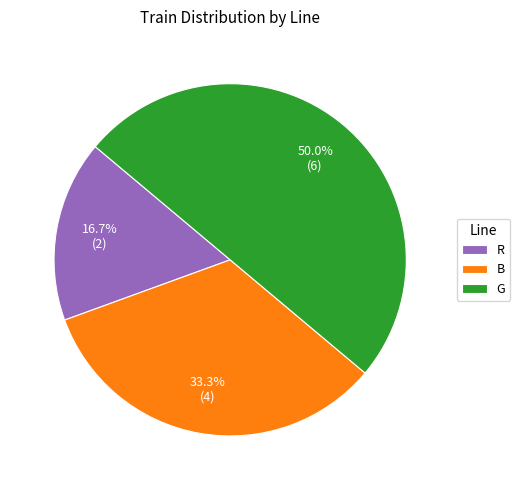

Between B and R, which is larger?

B